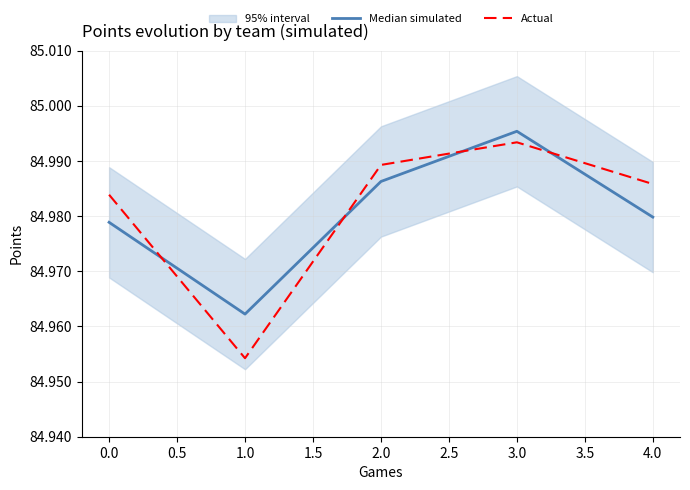

Which series ends up on top after the final intersection of Actual and Median simulated?

Actual